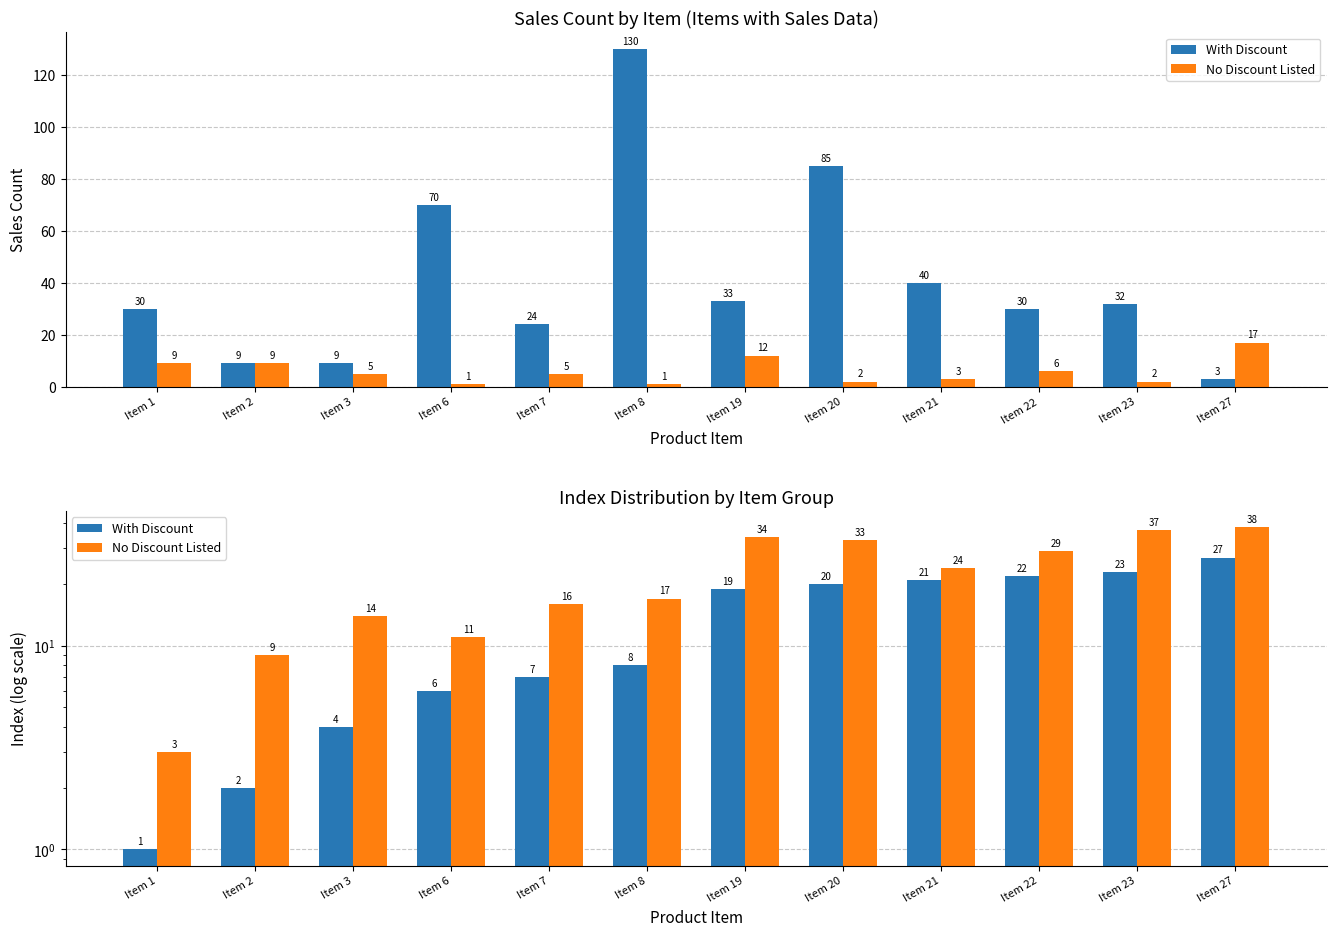

Does the chart contain stacked bars?

No